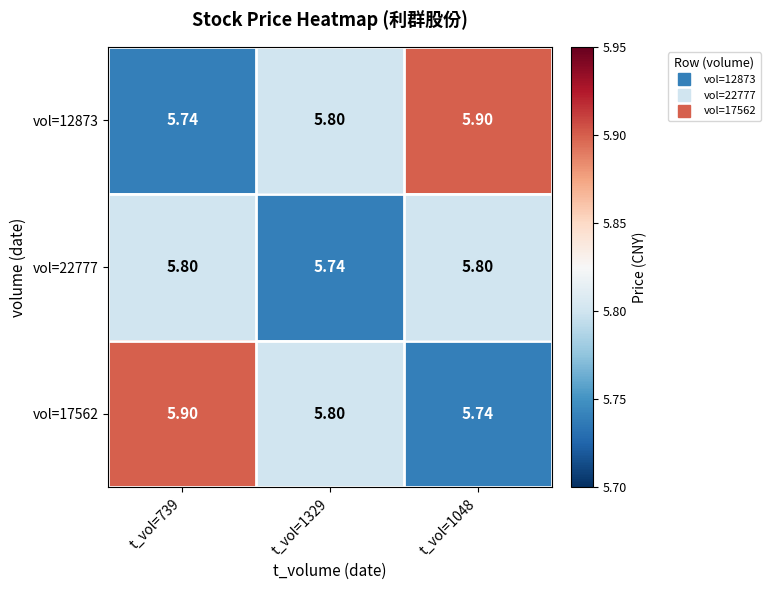

Rank the series at t_vol=1048 from lowest to highest value.

vol=17562, vol=22777, vol=12873